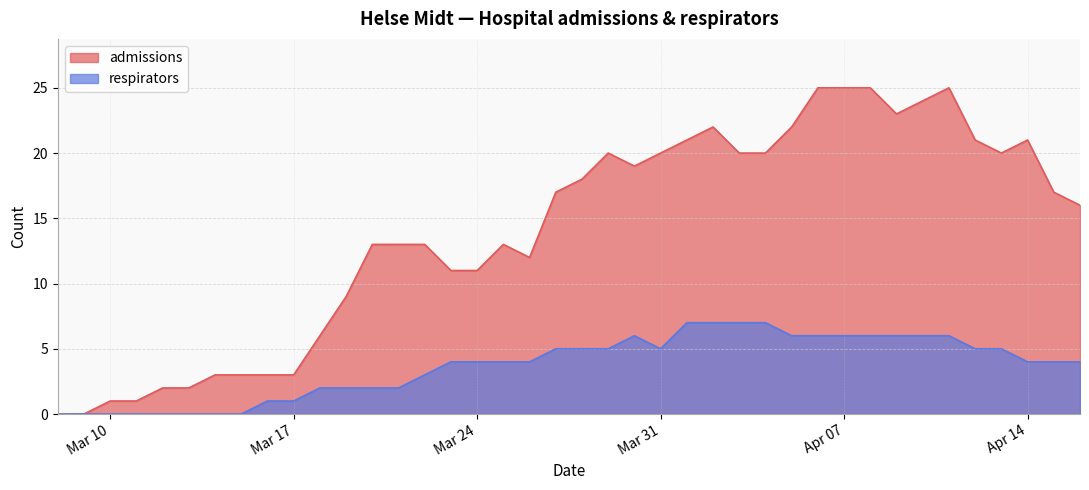

Rank the series at Mar 31 from highest to lowest value.

admissions, respirators